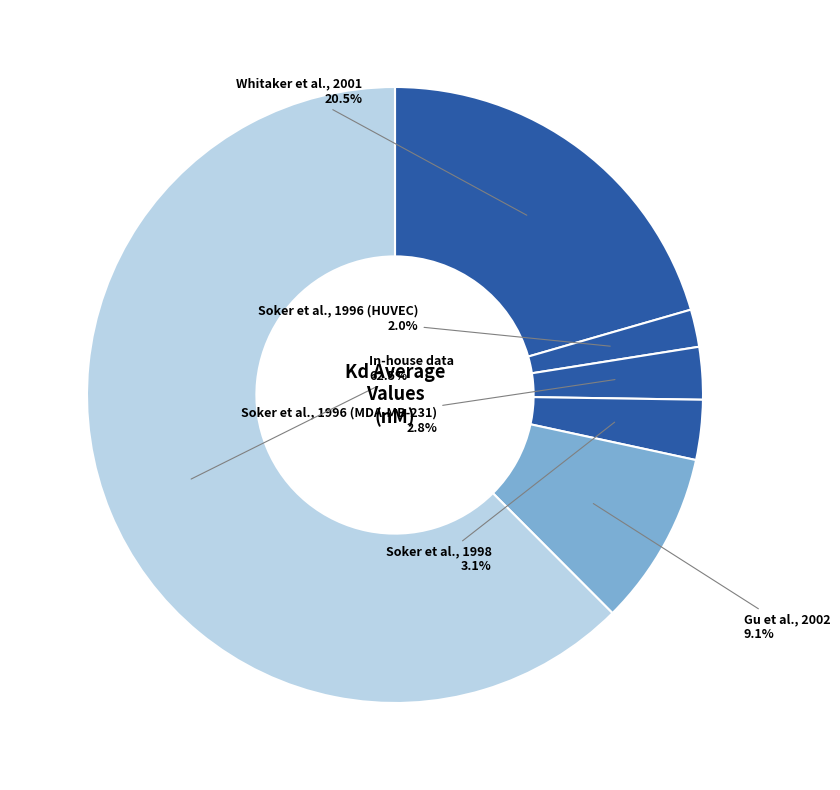

Which category accounts for the majority?

In-house data